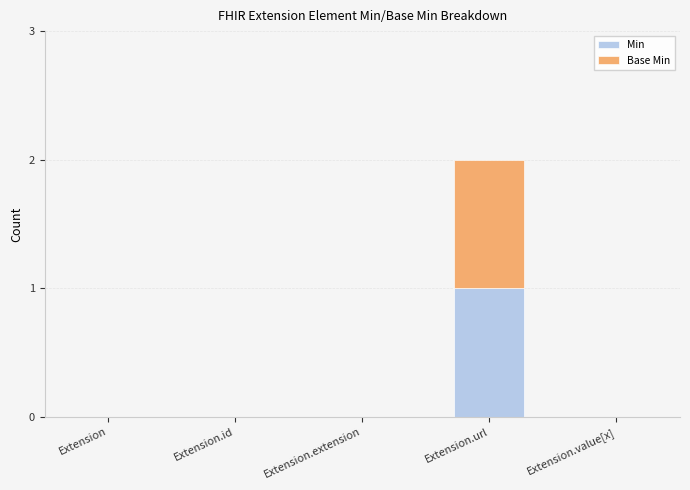

At which category is the sum across all series the highest?

Extension.url